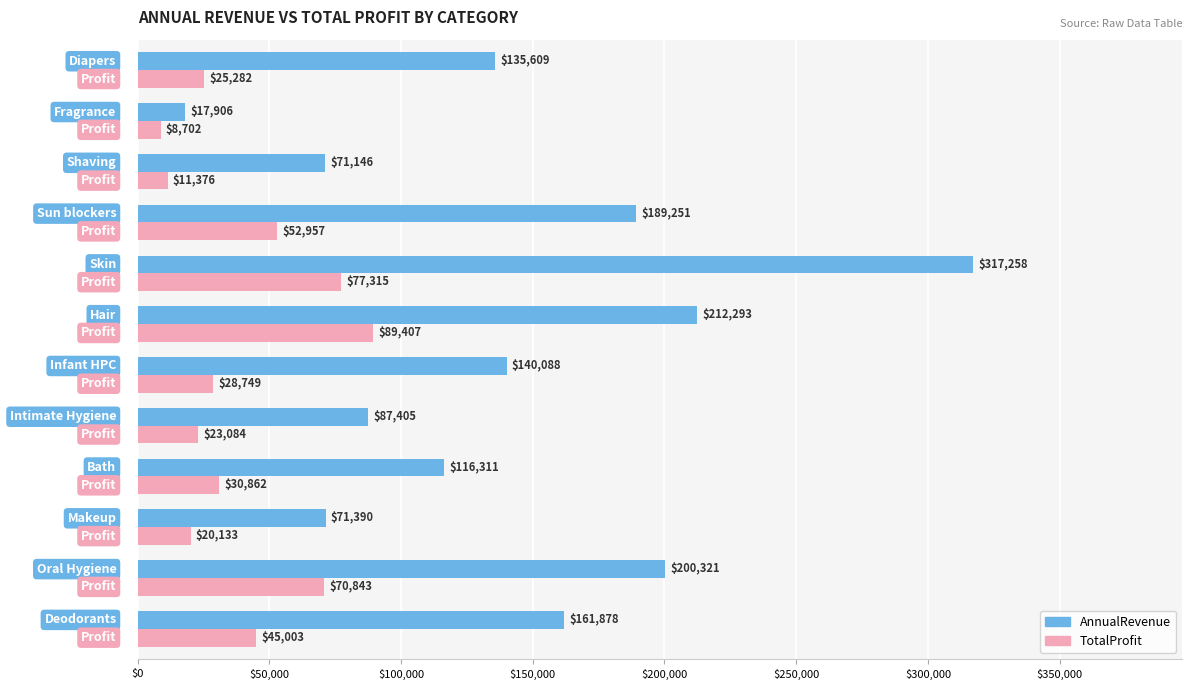

Which series has the largest total across all categories?

AnnualRevenue